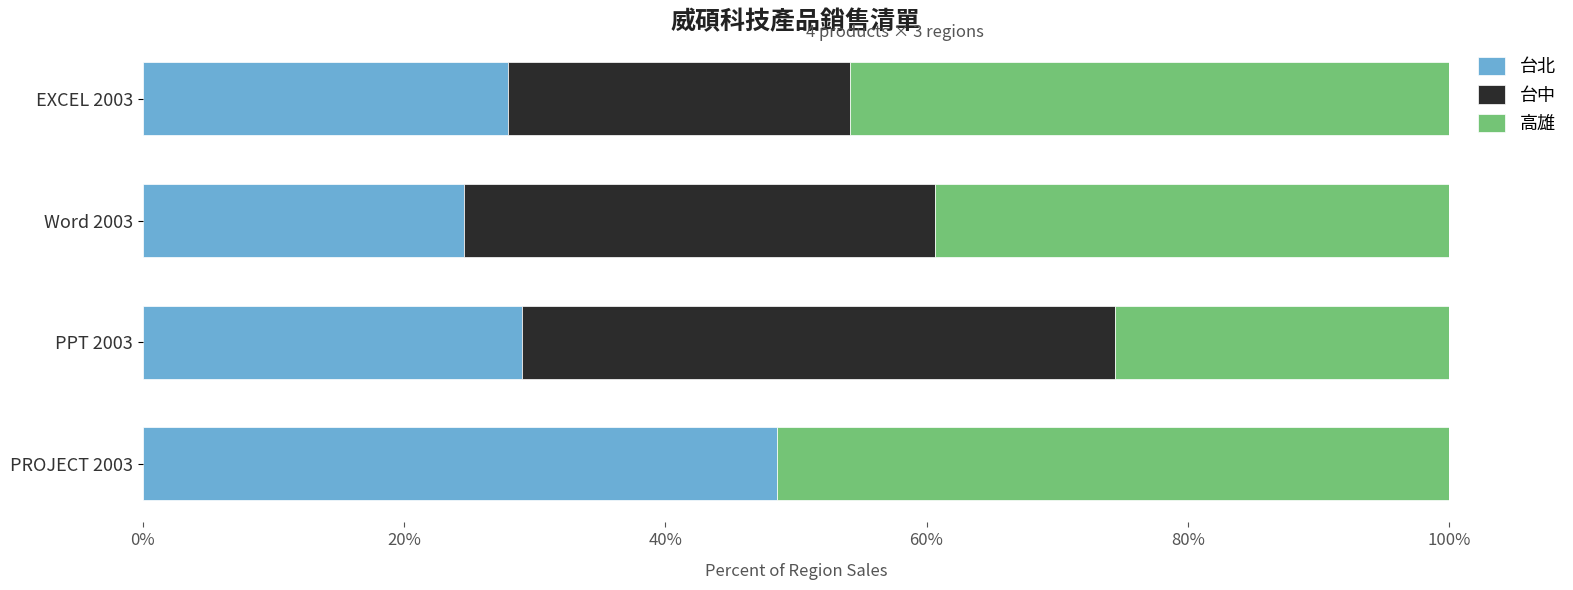

What is the difference between the maximum and second lowest values in the 台中 series?

0.2